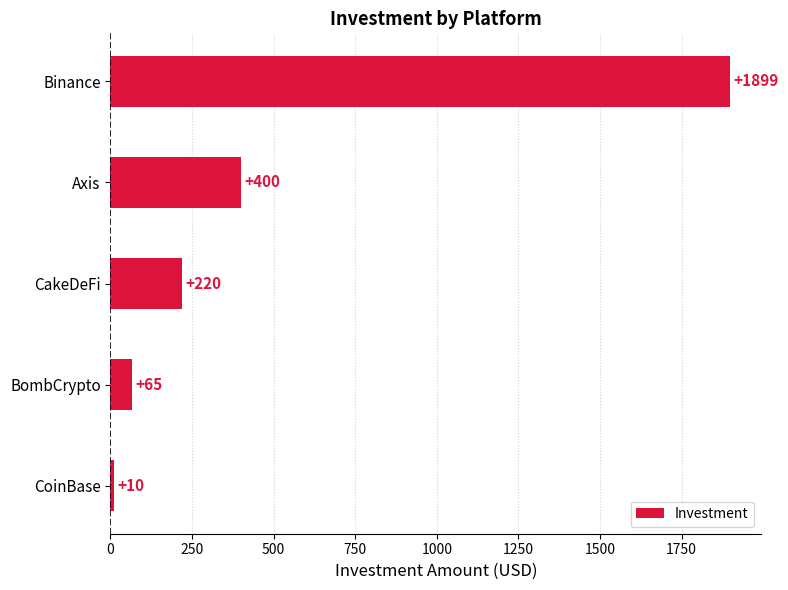

Reading bottom to top, transcribe all the data shown in this chart.

CoinBase=10	BombCrypto=65	CakeDeFi=220	Axis=400	Binance=1899